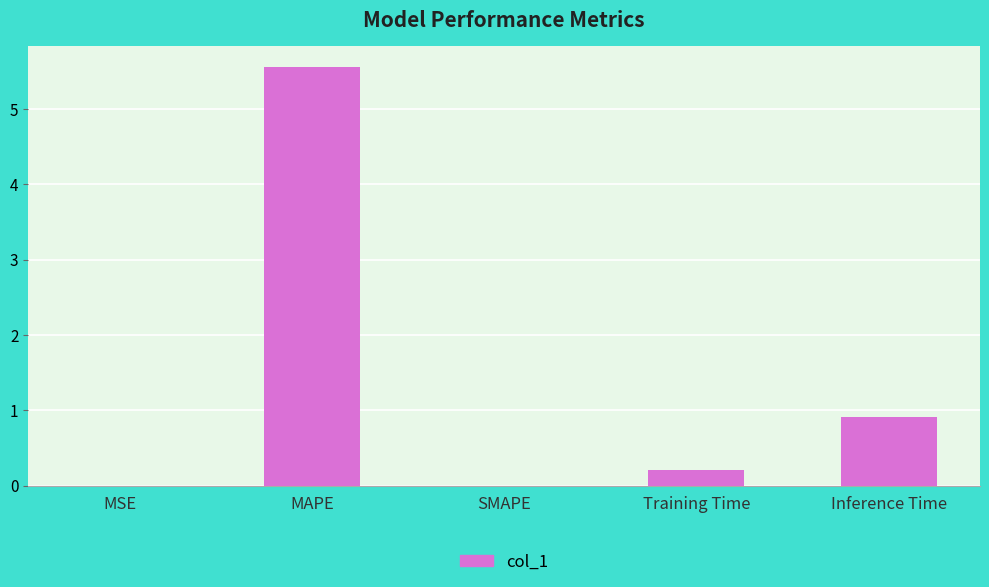

True or false: the data shows 0.0 at SMAPE.

True